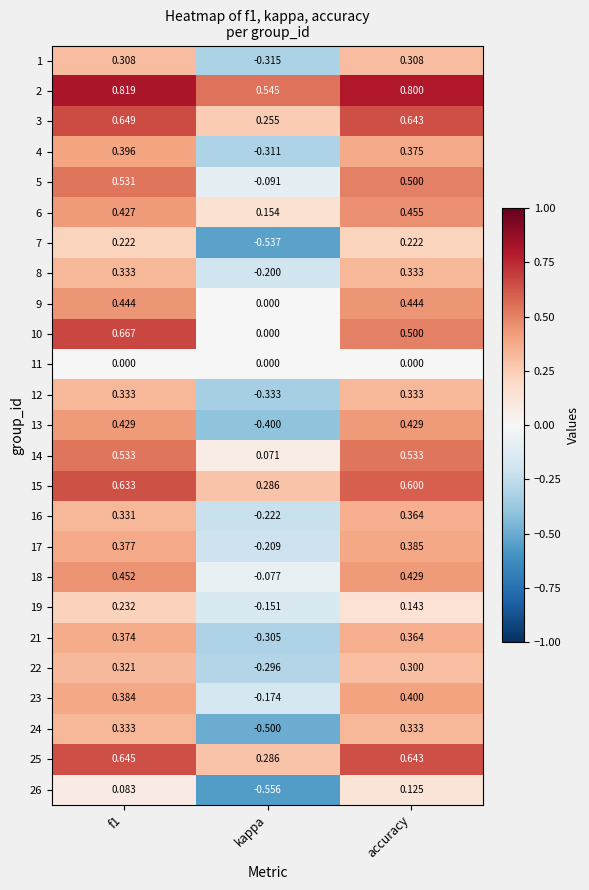

At which category does the chart reach its minimum across all series?

kappa